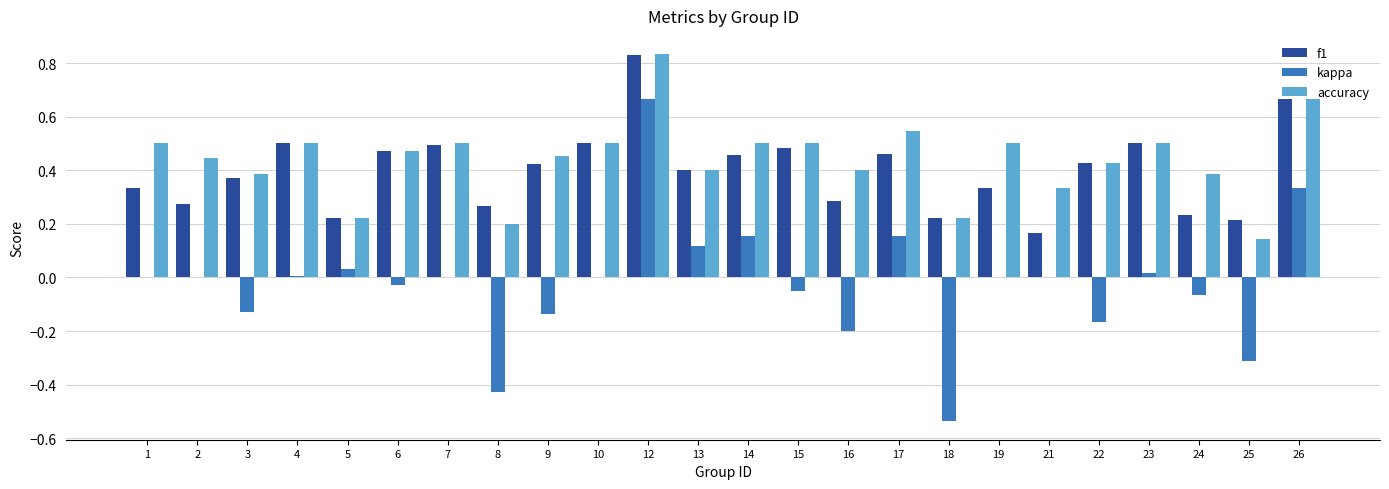

At which label does f1 reach its peak?

12